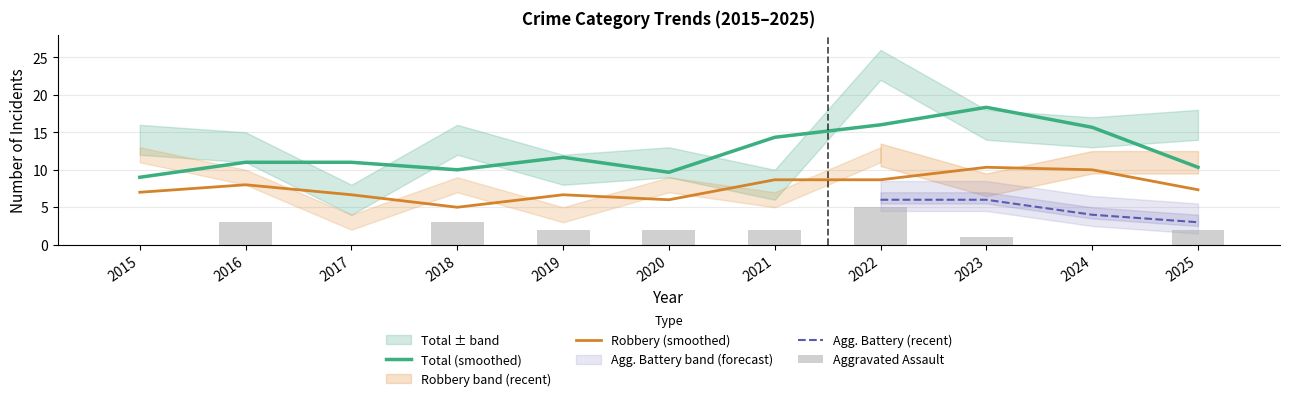

The value of Robbery (smoothed) at 2015 is 11.7. True or false?

False